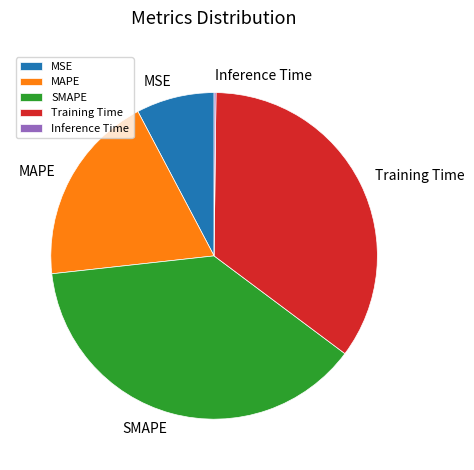

The SMAPE slice represents 38% of the pie. True or false?

True